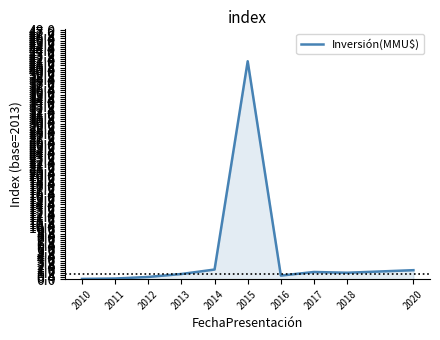

What is the greatest value displayed?

42.0